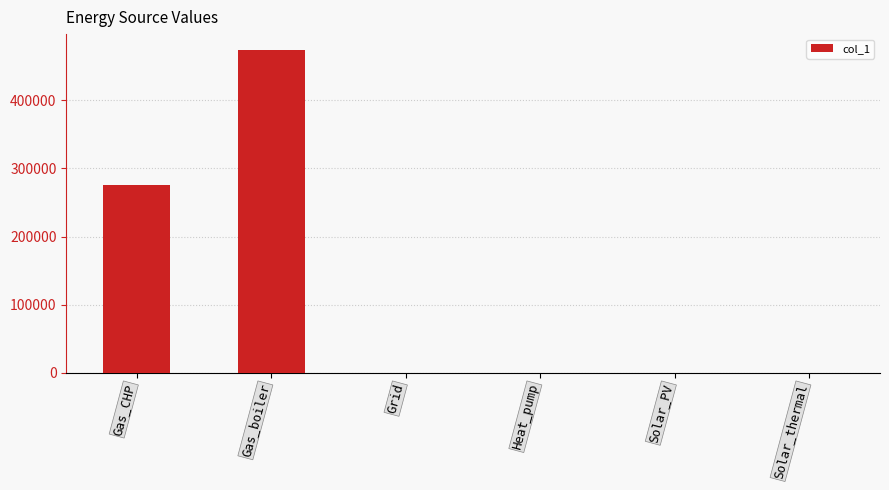

What is the greatest value displayed?

473564.3